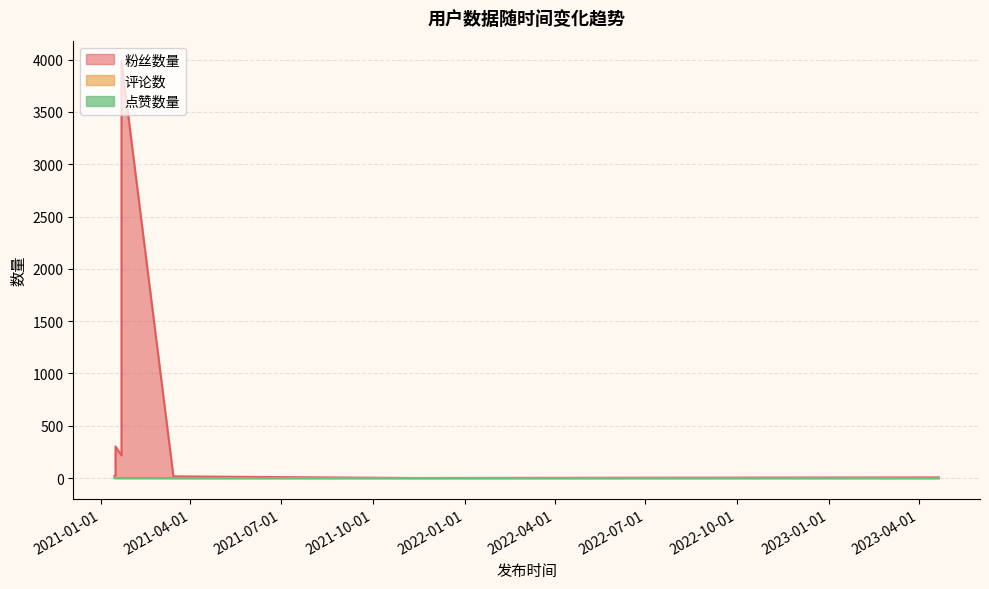

Which series has the largest total across all categories?

粉丝数量